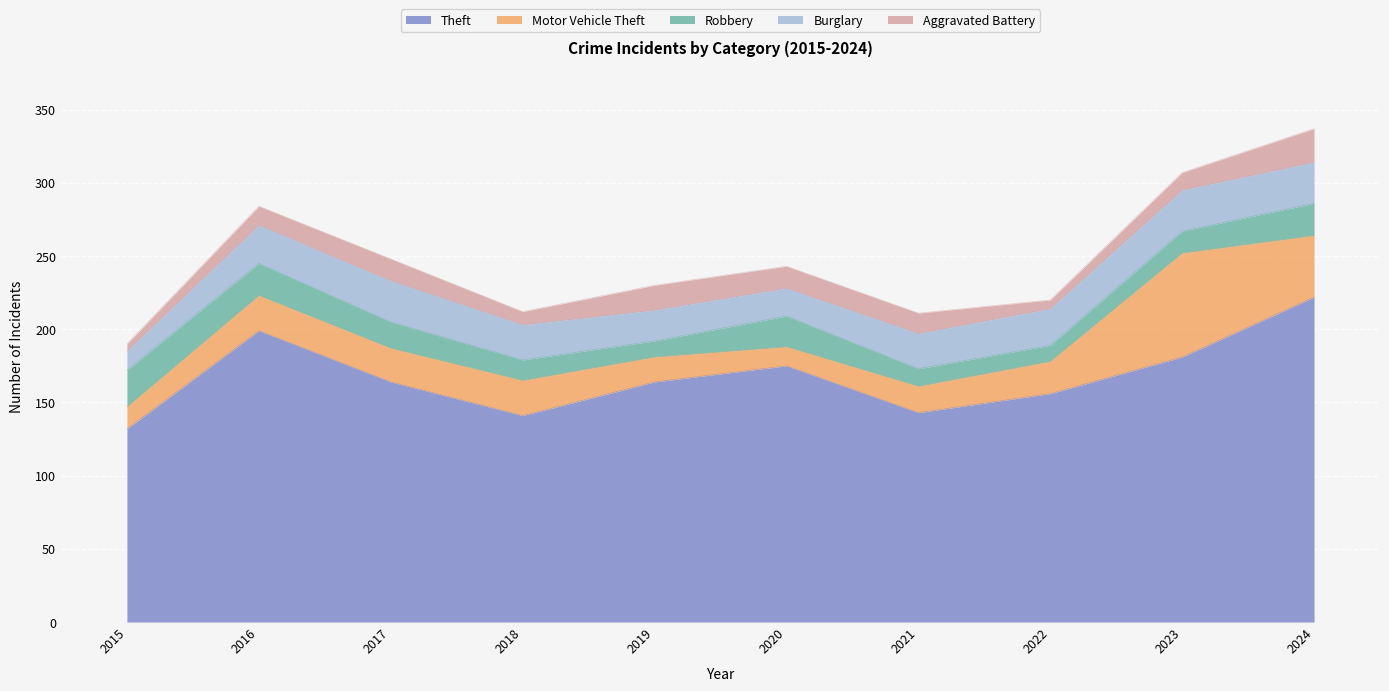

Is the value of Aggravated Battery at 2021 greater than the value of Theft at 2023?

No